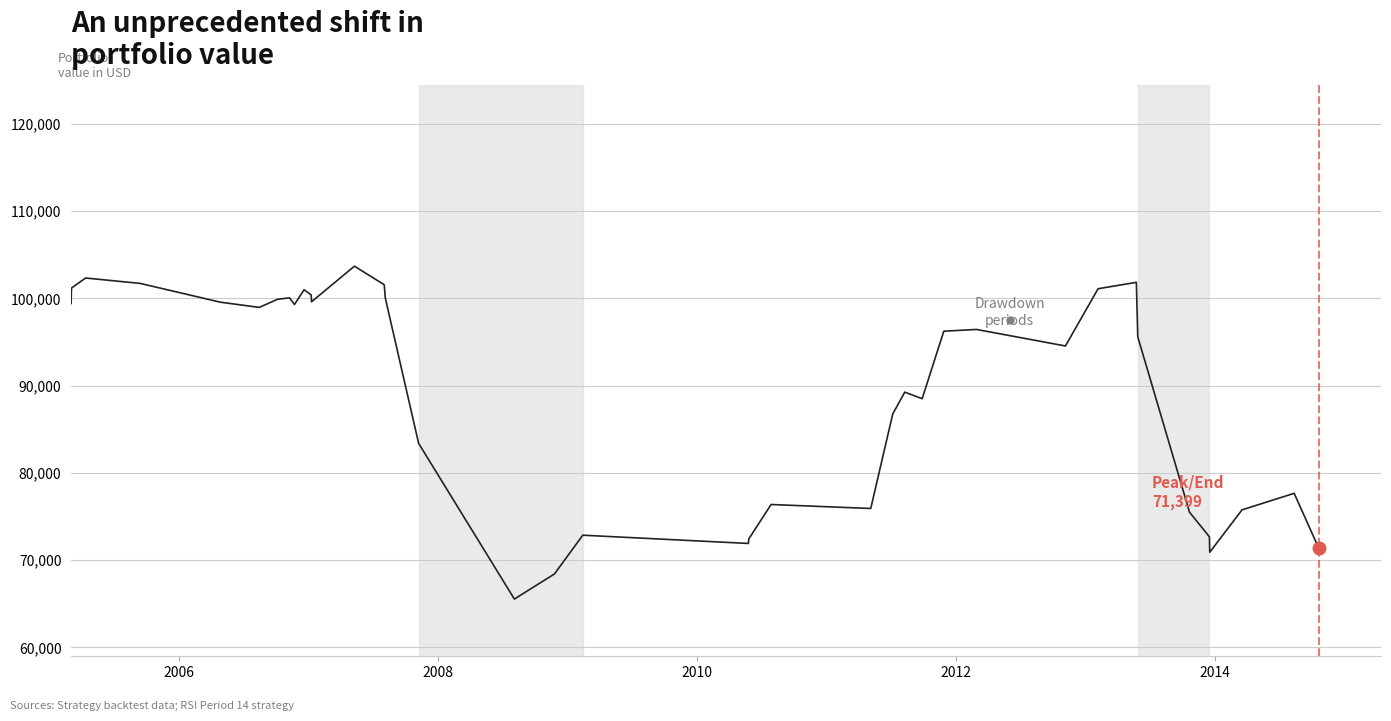

What is the smallest value displayed?

65540.0